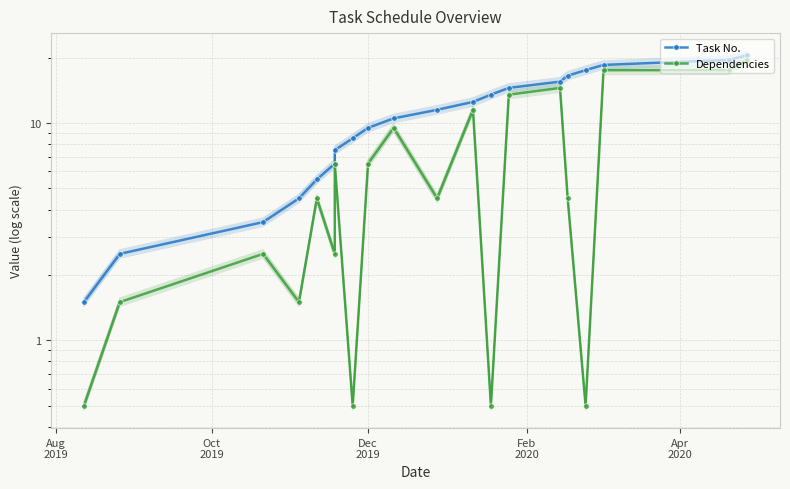

True or false: Task No. and Dependencies intersect in this chart.

False